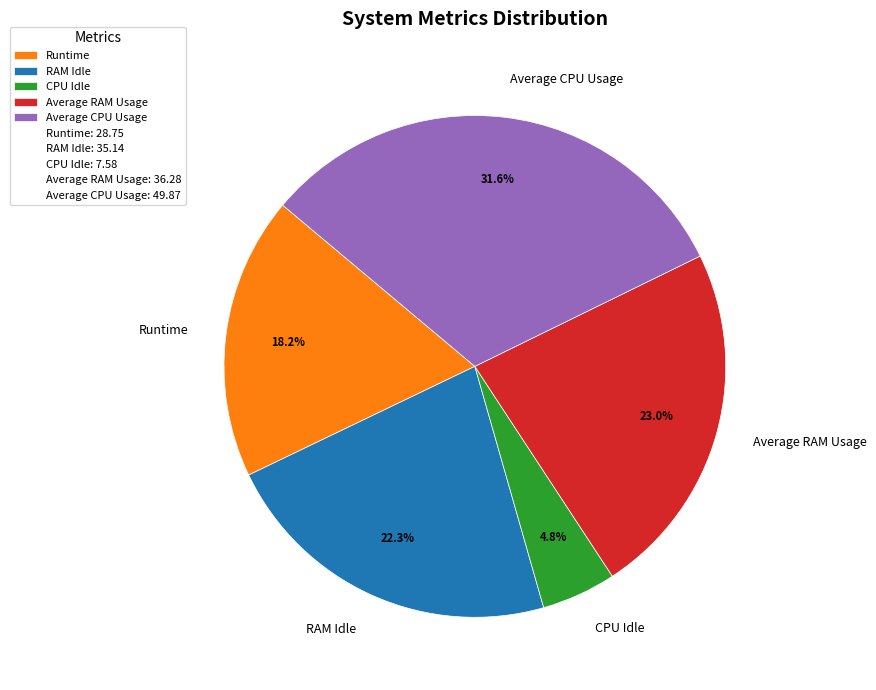

How many segments does this pie chart have?

5